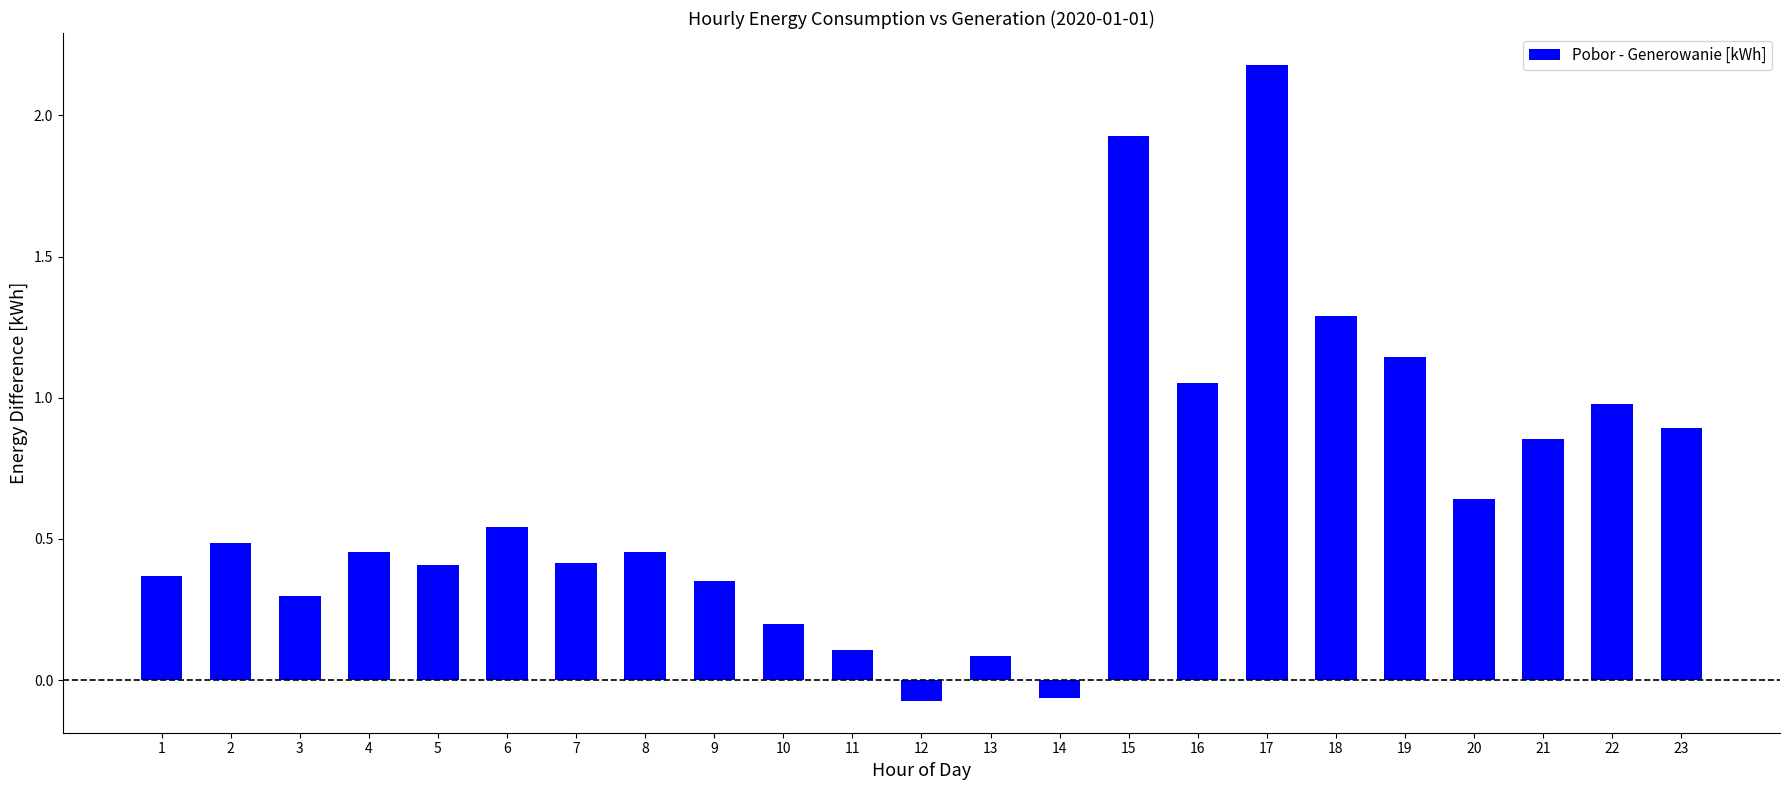

What is the average value?

0.7